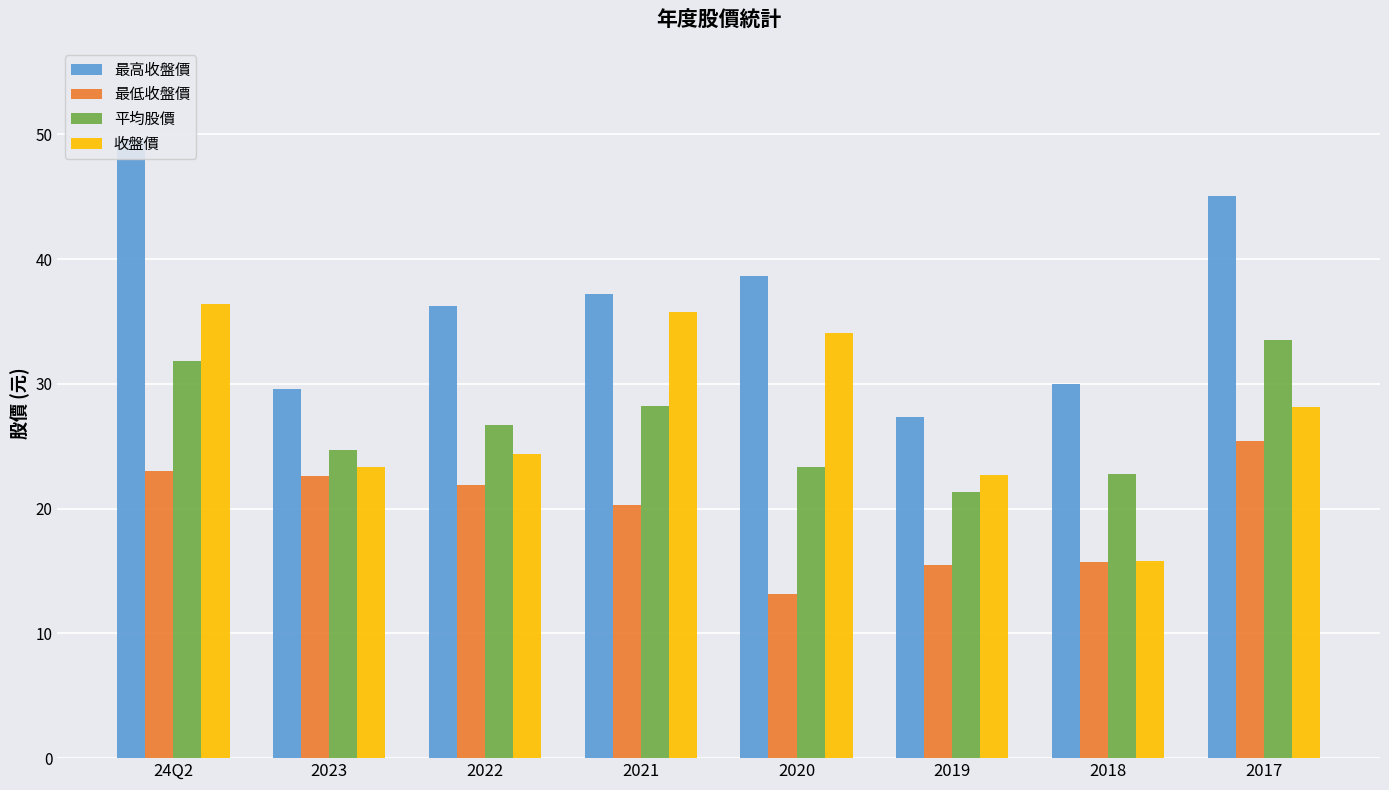

Where does the 最高收盤價 series first go above 37?

24Q2